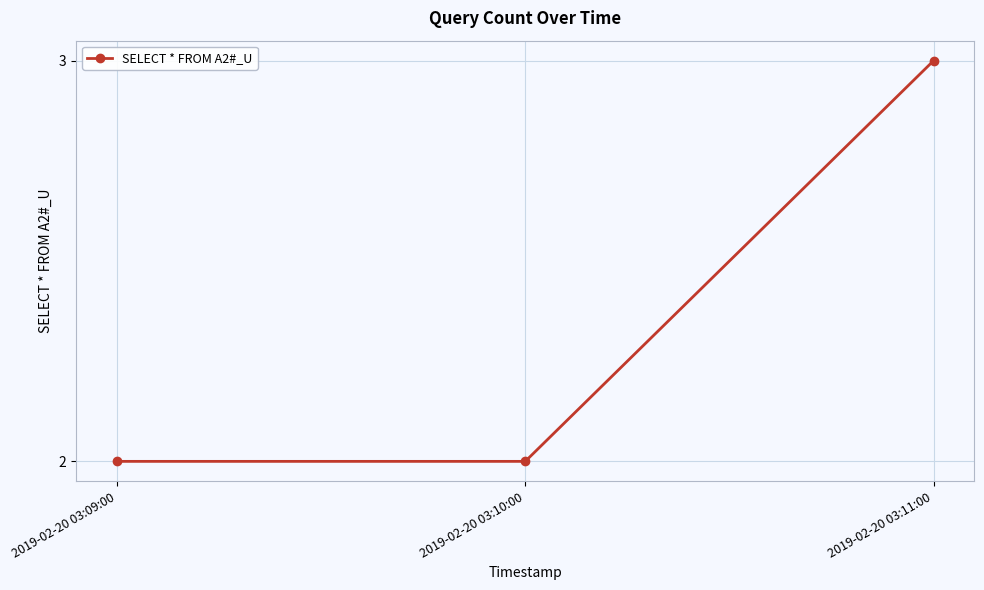

Count the number of categories in the chart.

3